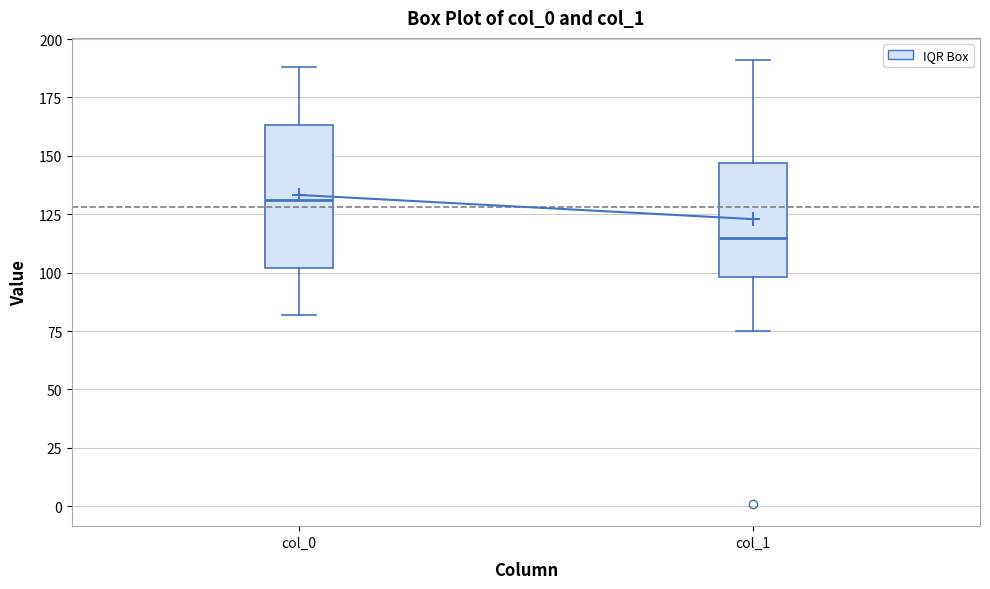

Where is the lower edge of the box for col_1 on the y-axis? The values are not printed on the chart, so give them approximately, as read against the axis.

100